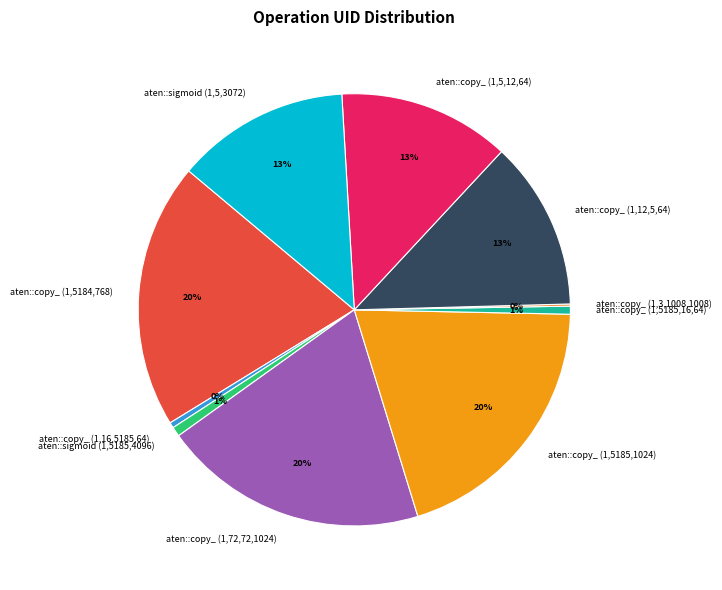

To the nearest percent, what is the difference between the aten::sigmoid (1,5,3072) and aten::copy_ (1,5185,16,64) slice percentages?

12%